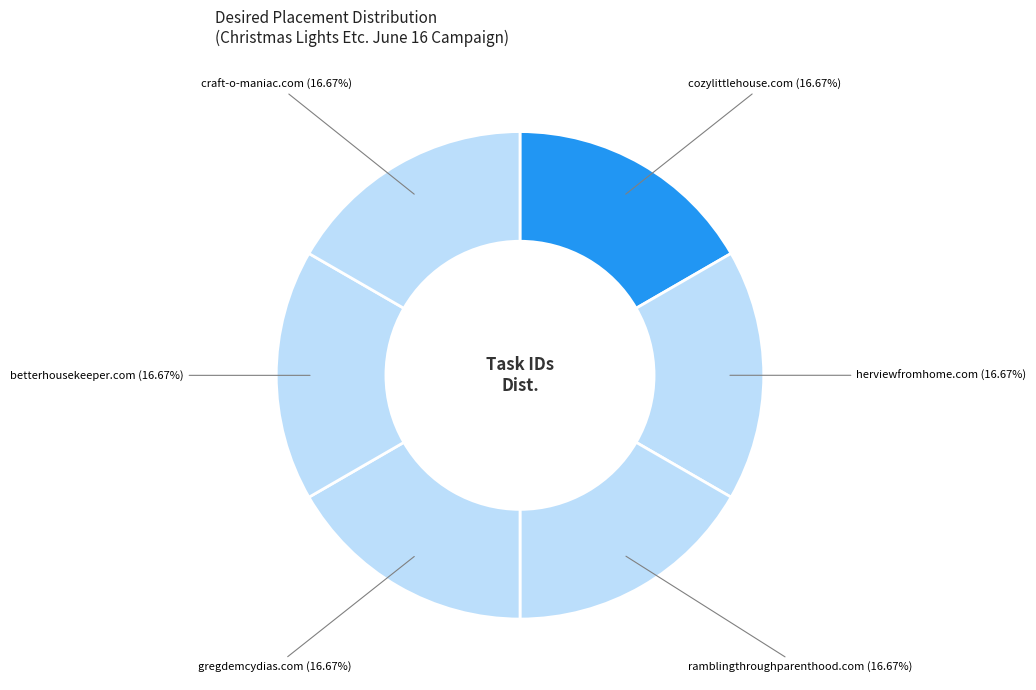

Is herviewfromhome.com the majority of the pie?

No